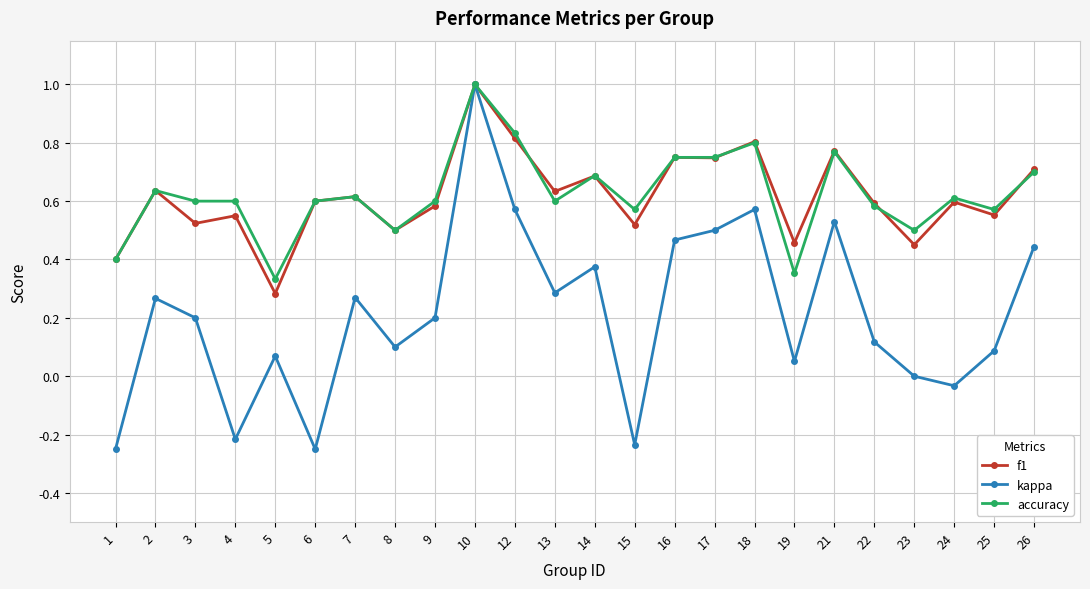

What is the value of the accuracy point at the 10th from the left?

1.0